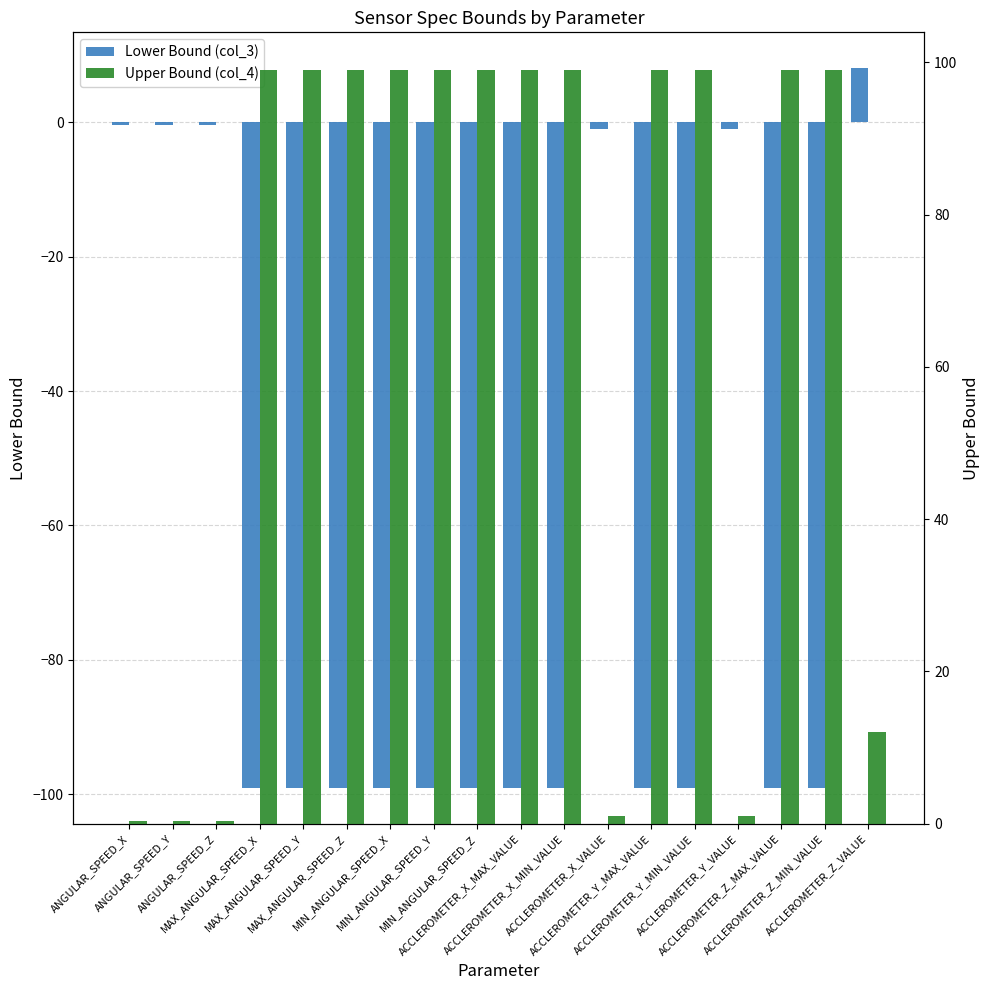

What is the average value of the Upper Bound (col_4) series?

66.8